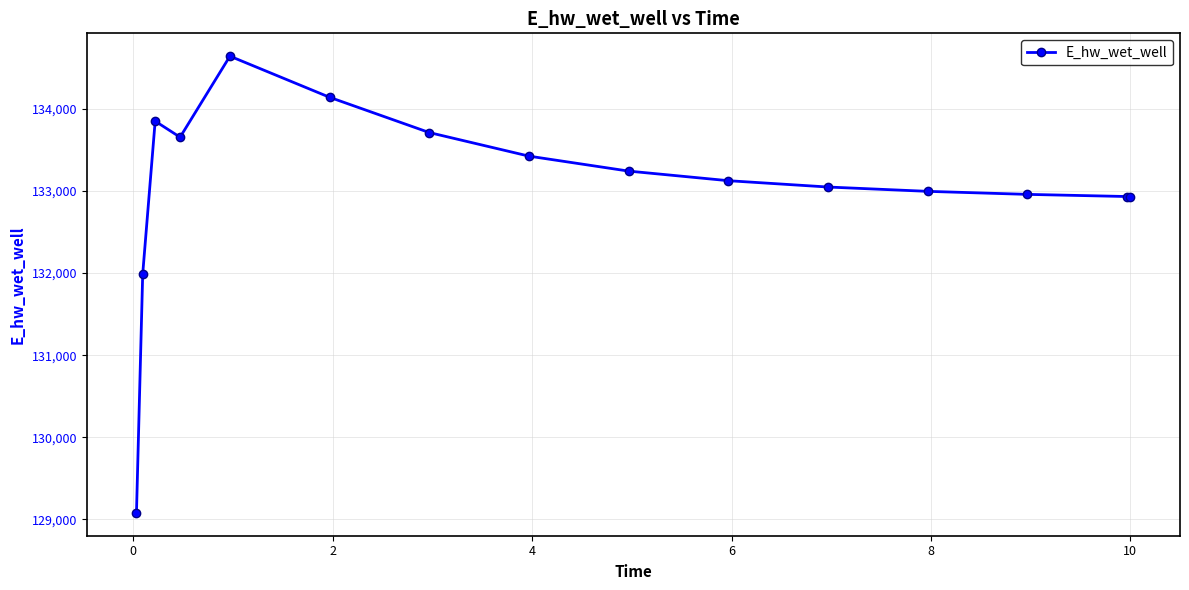

True or false: there are more than 1 points higher than both neighbors.

True